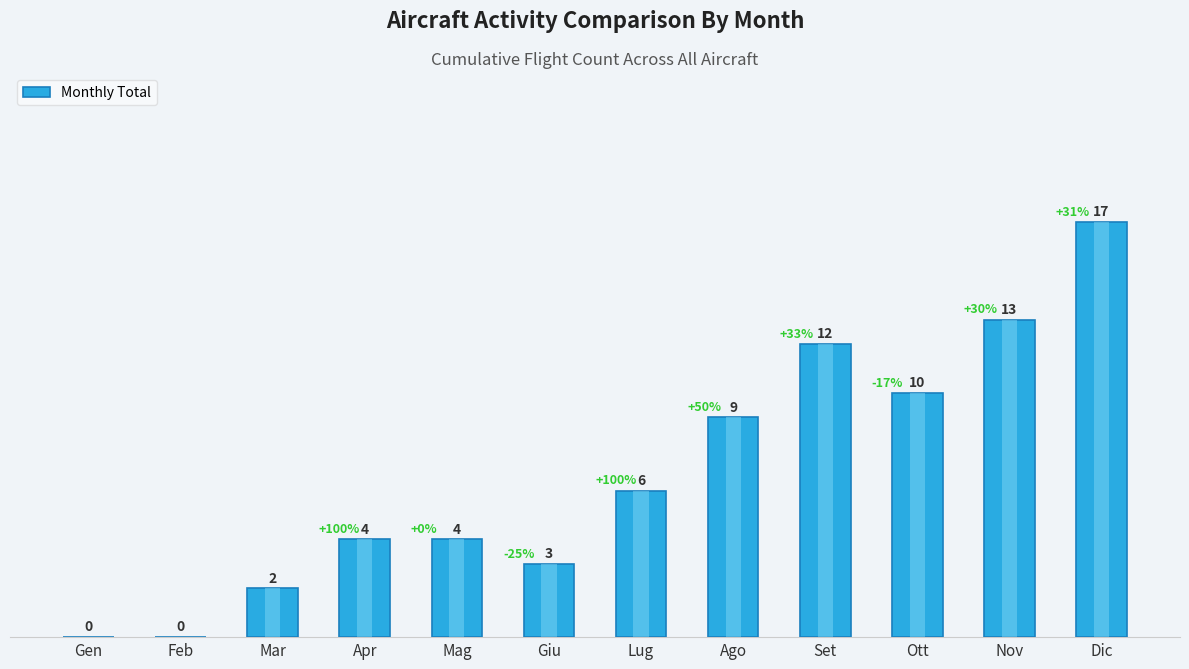

What is the difference between the second highest and second lowest values?

13